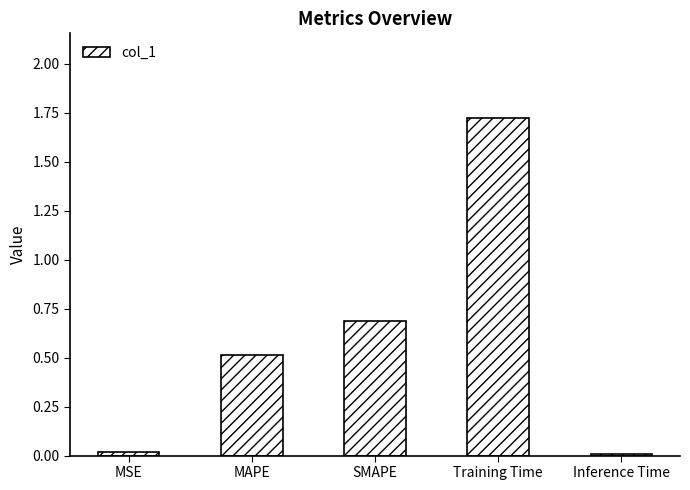

Read the value at MAPE.

0.5